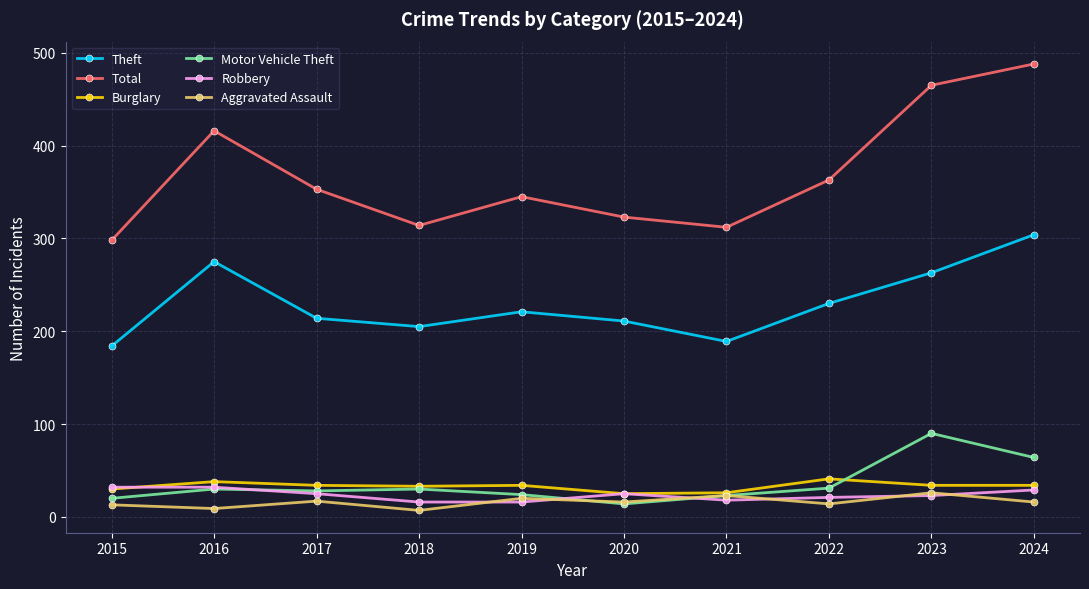

Between 2016 and 2018, which series saw the biggest shift?

Total